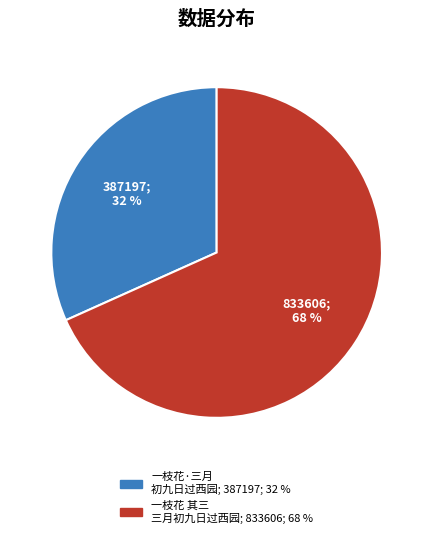

To the nearest percent, what is the average slice percentage?

50%